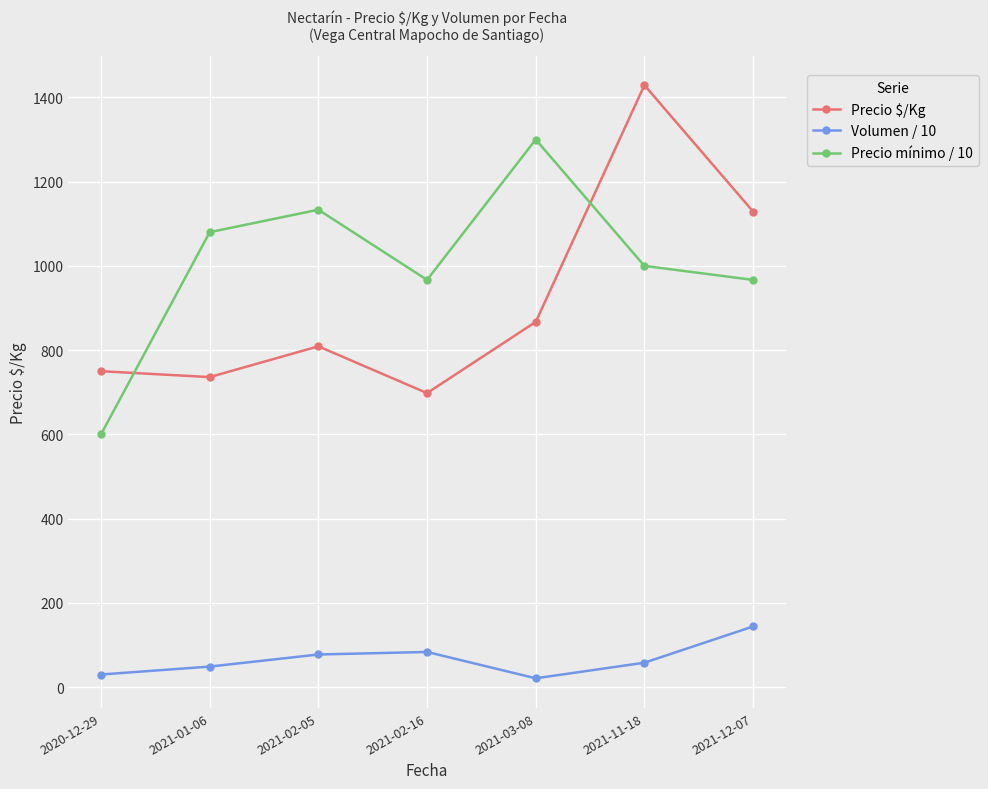

Is the value of Precio $/Kg at 2020-12-29 greater than the value of Precio mínimo / 10 at 2021-12-07?

No